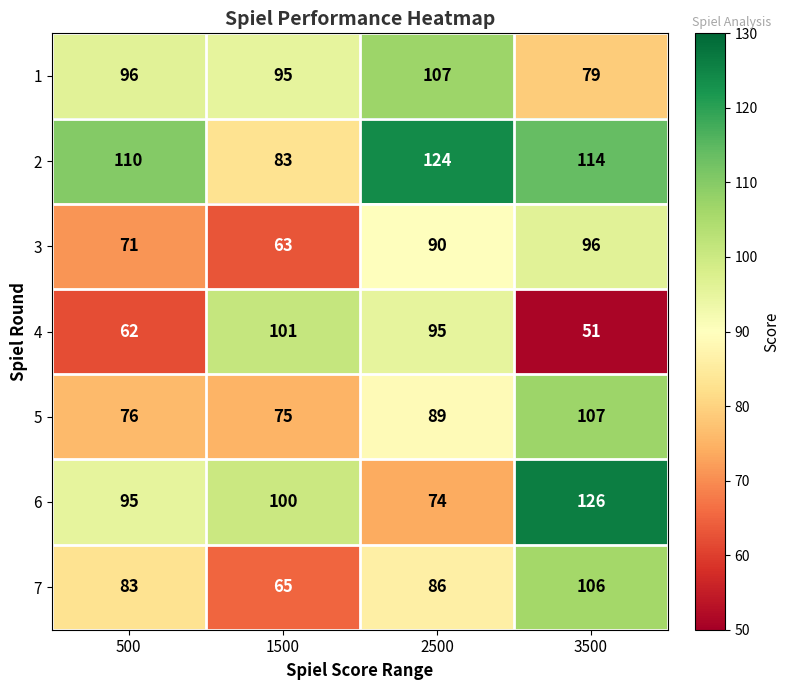

At 1500, list the series in order from largest to smallest.

4, 6, 1, 2, 5, 7, 3